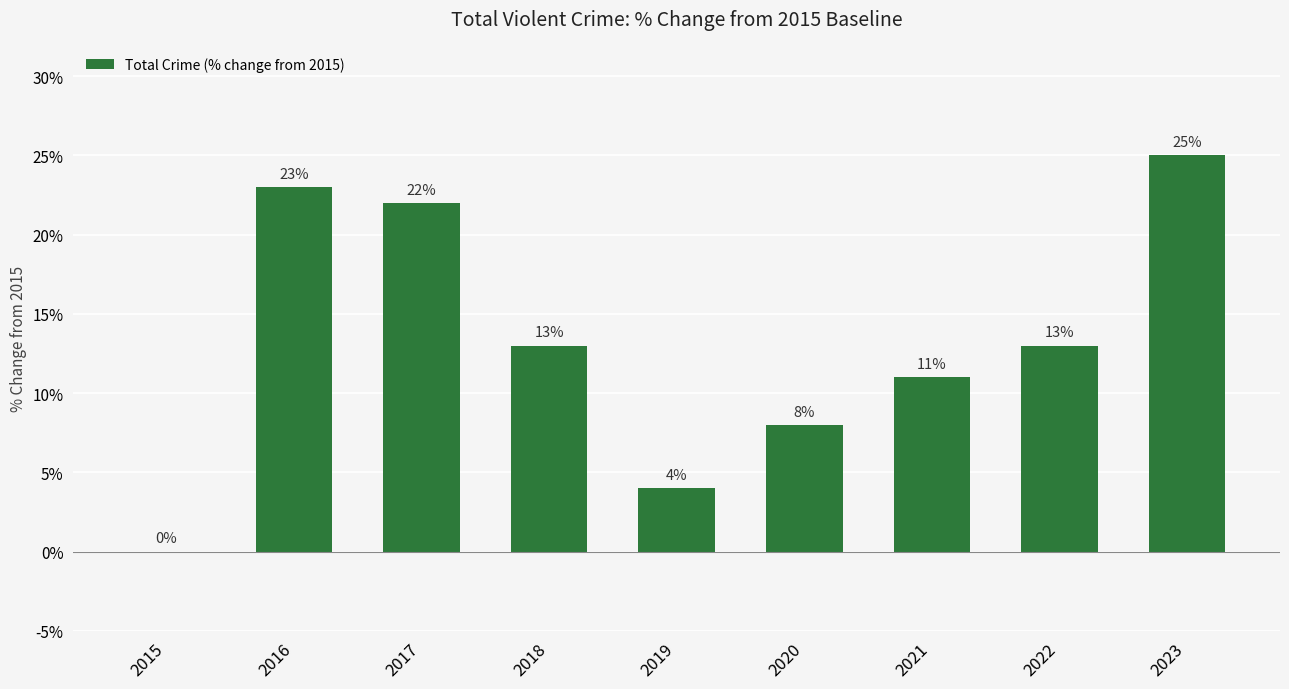

True or false: the data shows 4 at 2019.

True